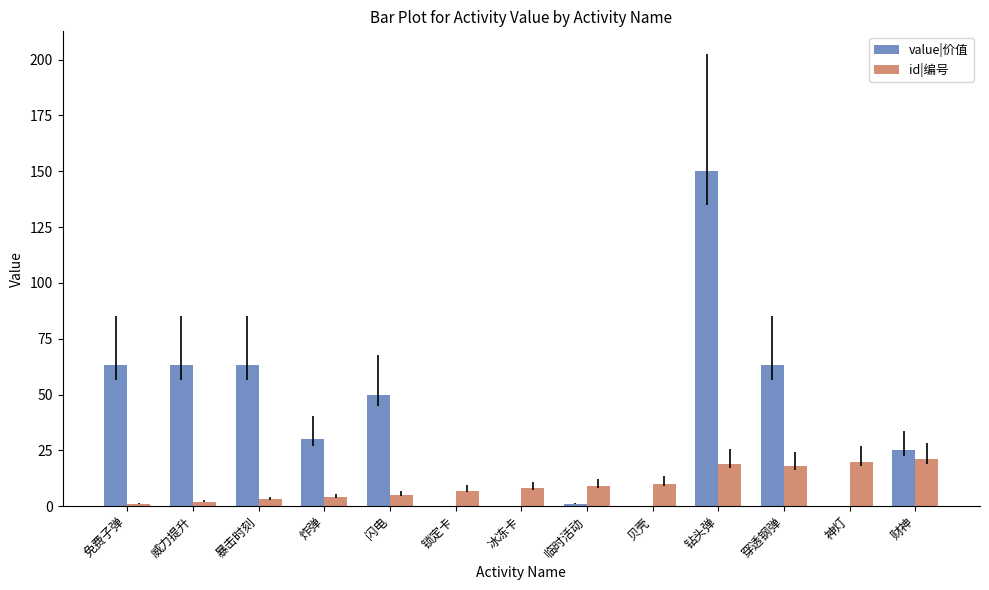

Which series has the largest range (max minus min)?

value|价值